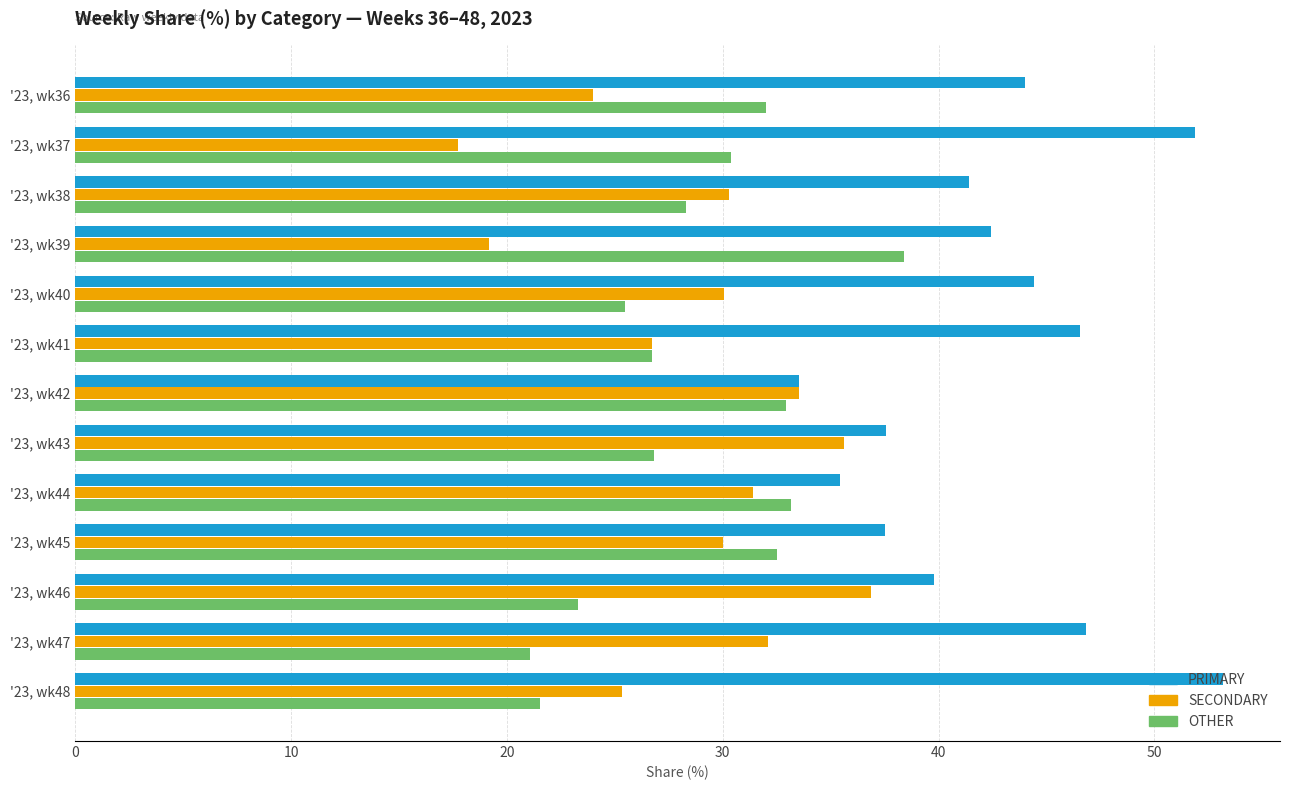

List the labels in order of OTHER value, largest first.

'23, wk39, '23, wk44, '23, wk42, '23, wk45, '23, wk36, '23, wk37, '23, wk38, '23, wk43, '23, wk41, '23, wk40, '23, wk46, '23, wk48, '23, wk47